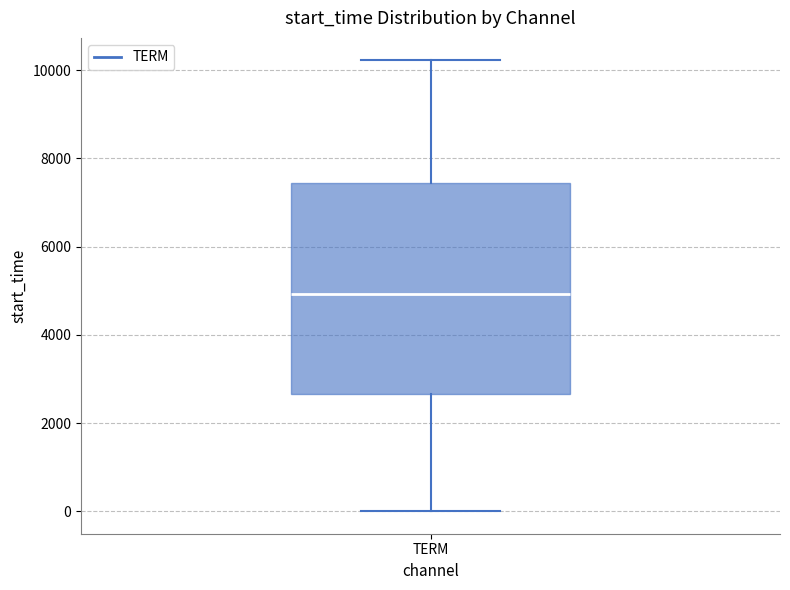

Where does the lower whisker of the box for TERM end on the y-axis? The values are not printed on the chart, so give them approximately, as read against the axis.

0